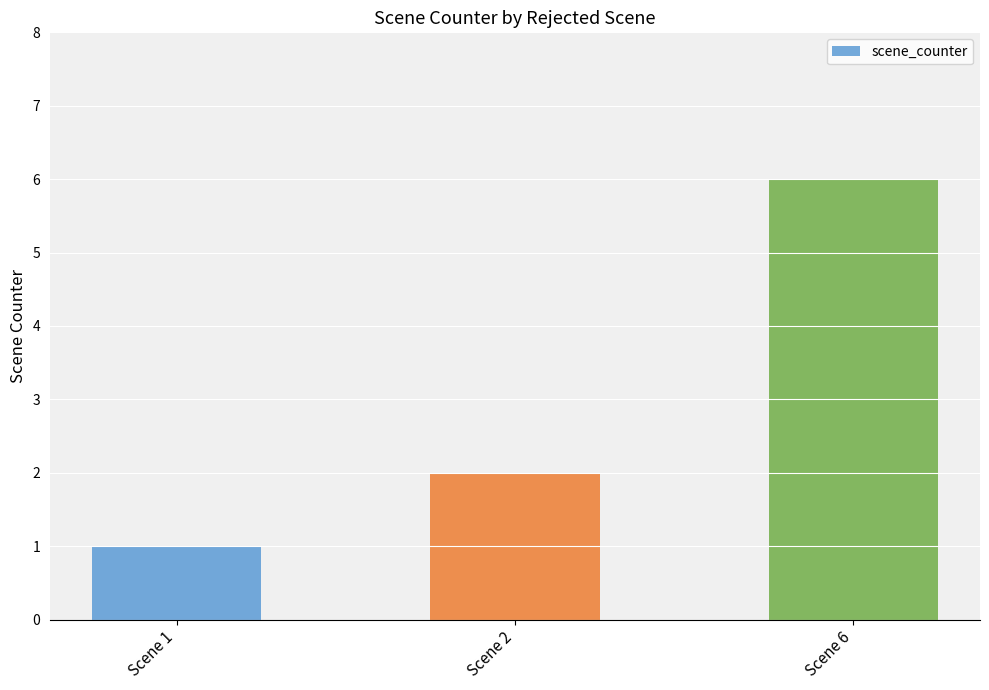

Which label corresponds to the smallest value in the chart?

Scene 1